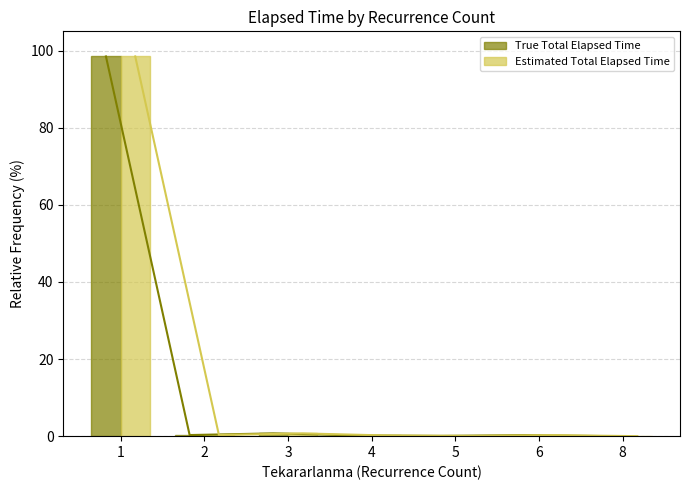

Which series has the largest range (max minus min)?

Estimated Total Elapsed Time